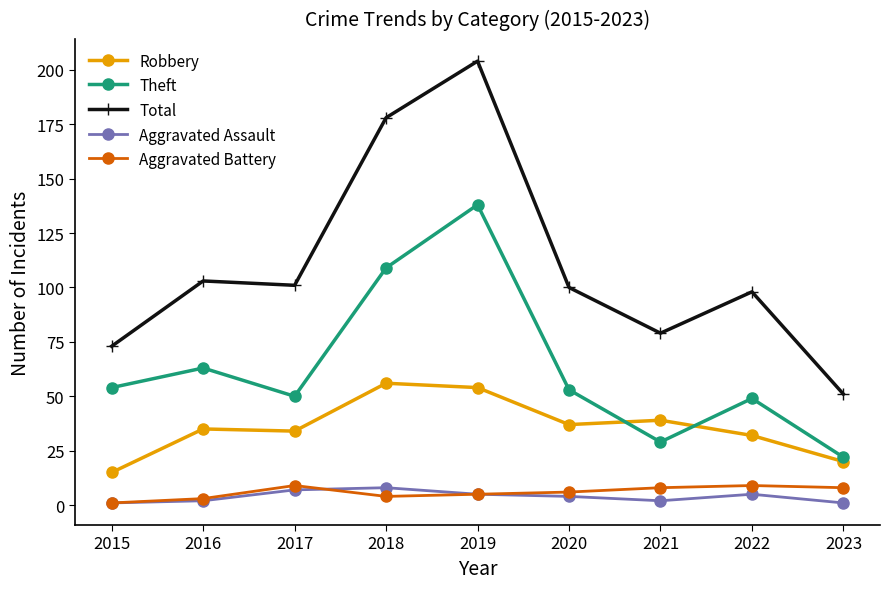

What is the greatest value displayed?

204